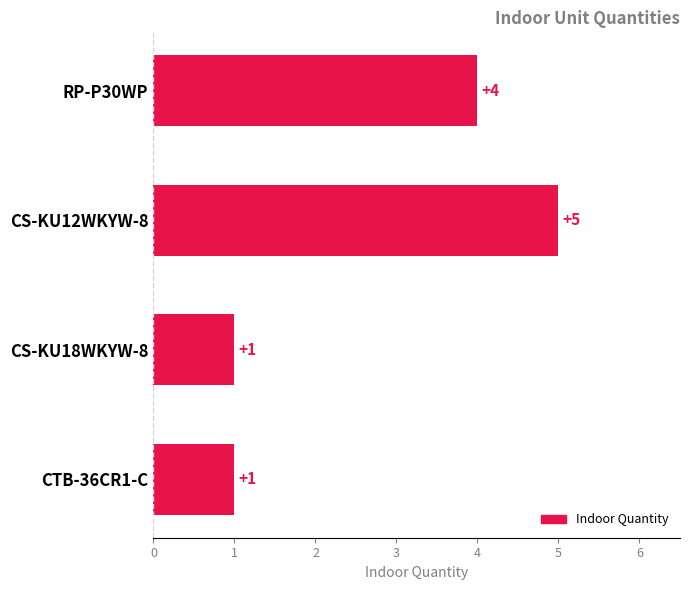

What is the greatest value displayed?

5